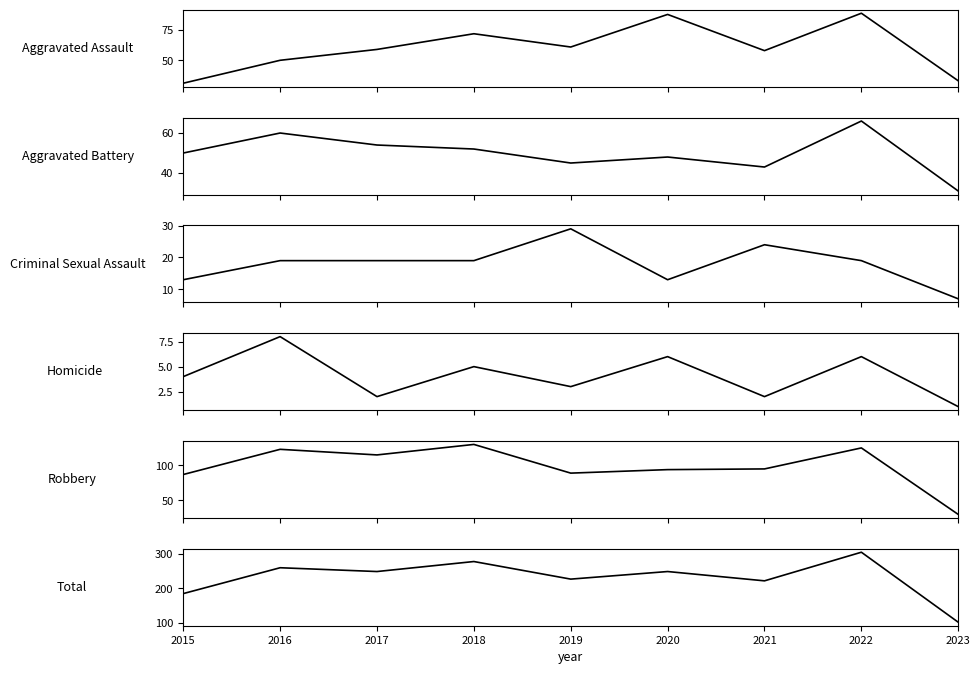

Where does the Aggravated Battery series first go above 50?

2016